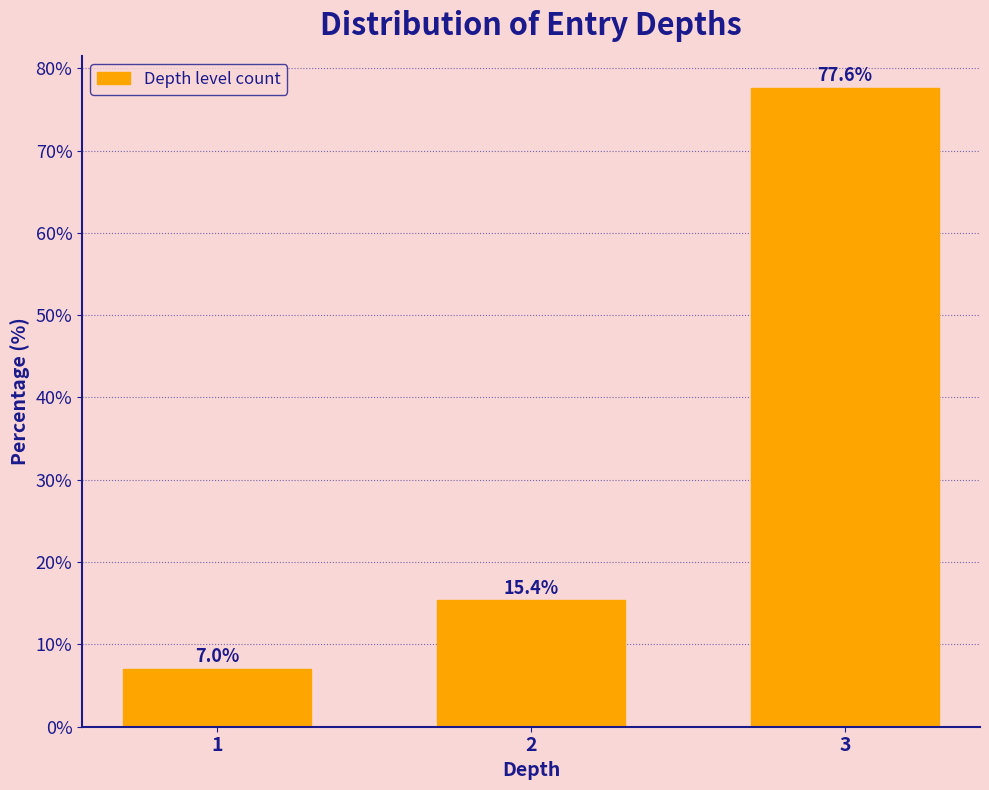

Reading left to right, what are all the values shown in this chart?

7.0	15.4	77.6